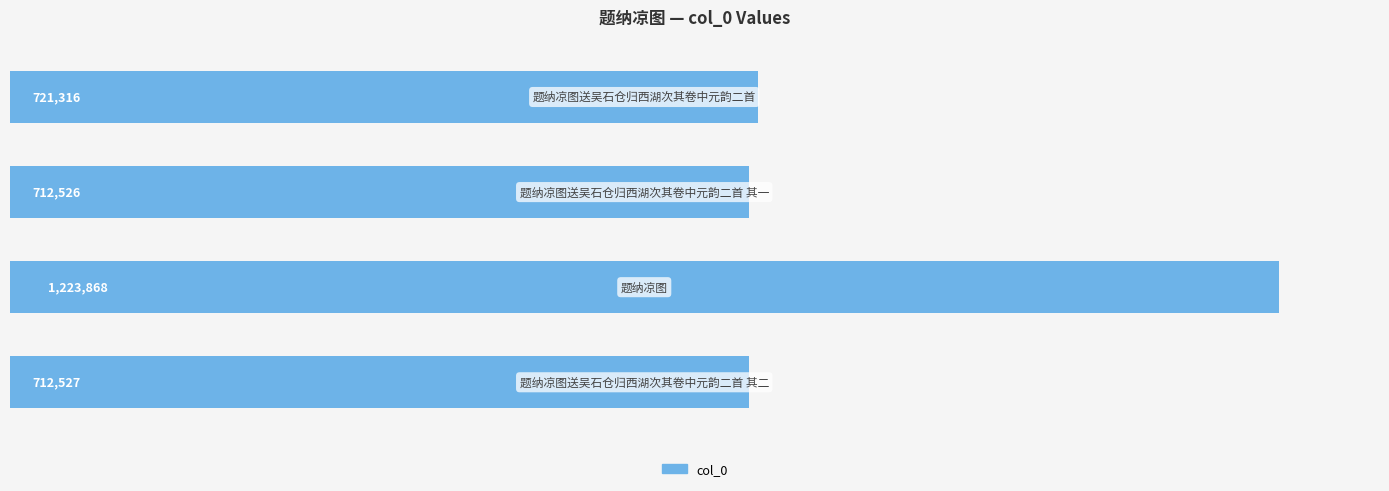

Does the chart contain any negative values?

No